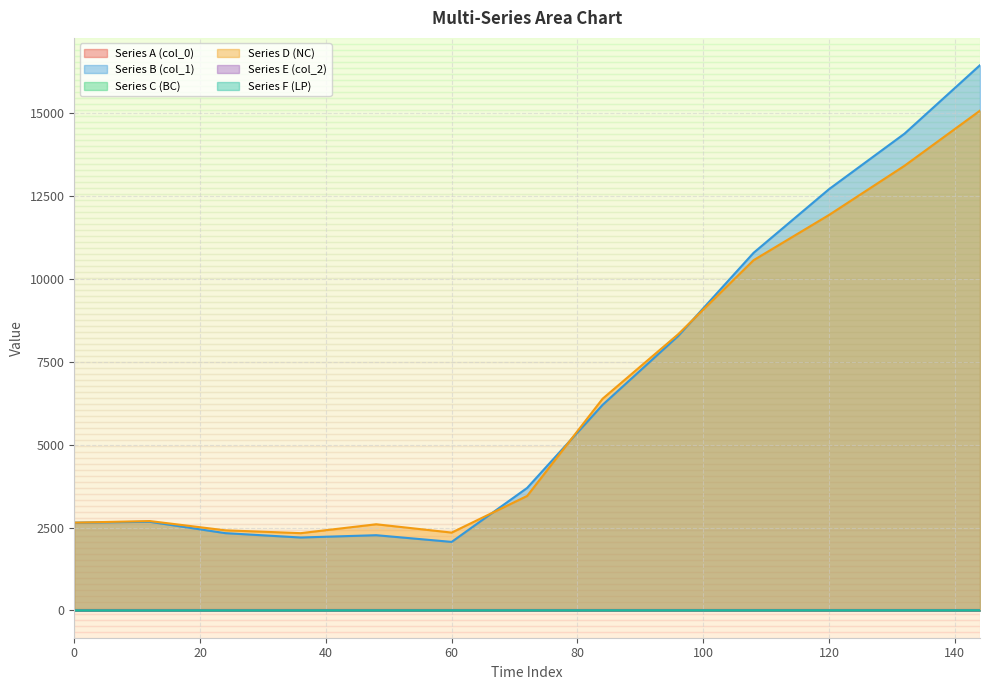

Rank the categories by Series A (col_0) value from highest to lowest.

144, 132, 120, 108, 96, 84, 72, 60, 48, 36, 24, 12, 0